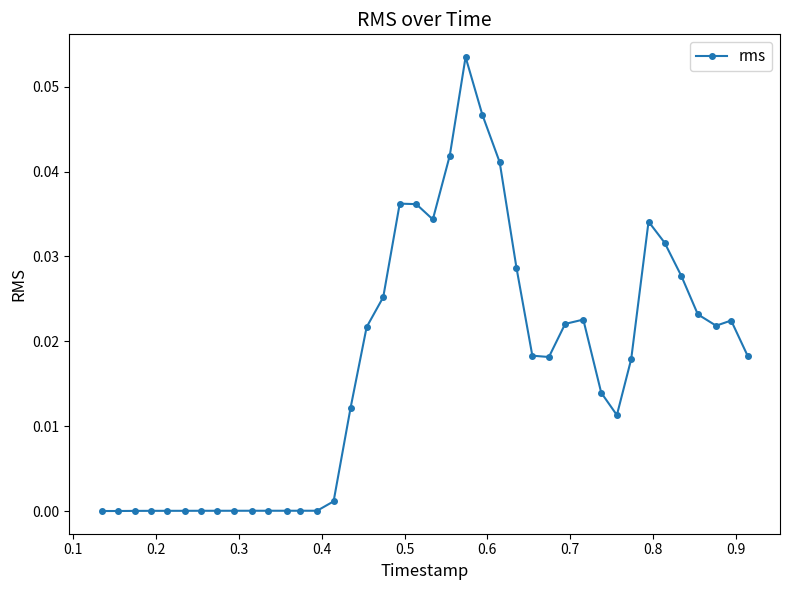

True or false: there are more than 0 points higher than both neighbors.

True